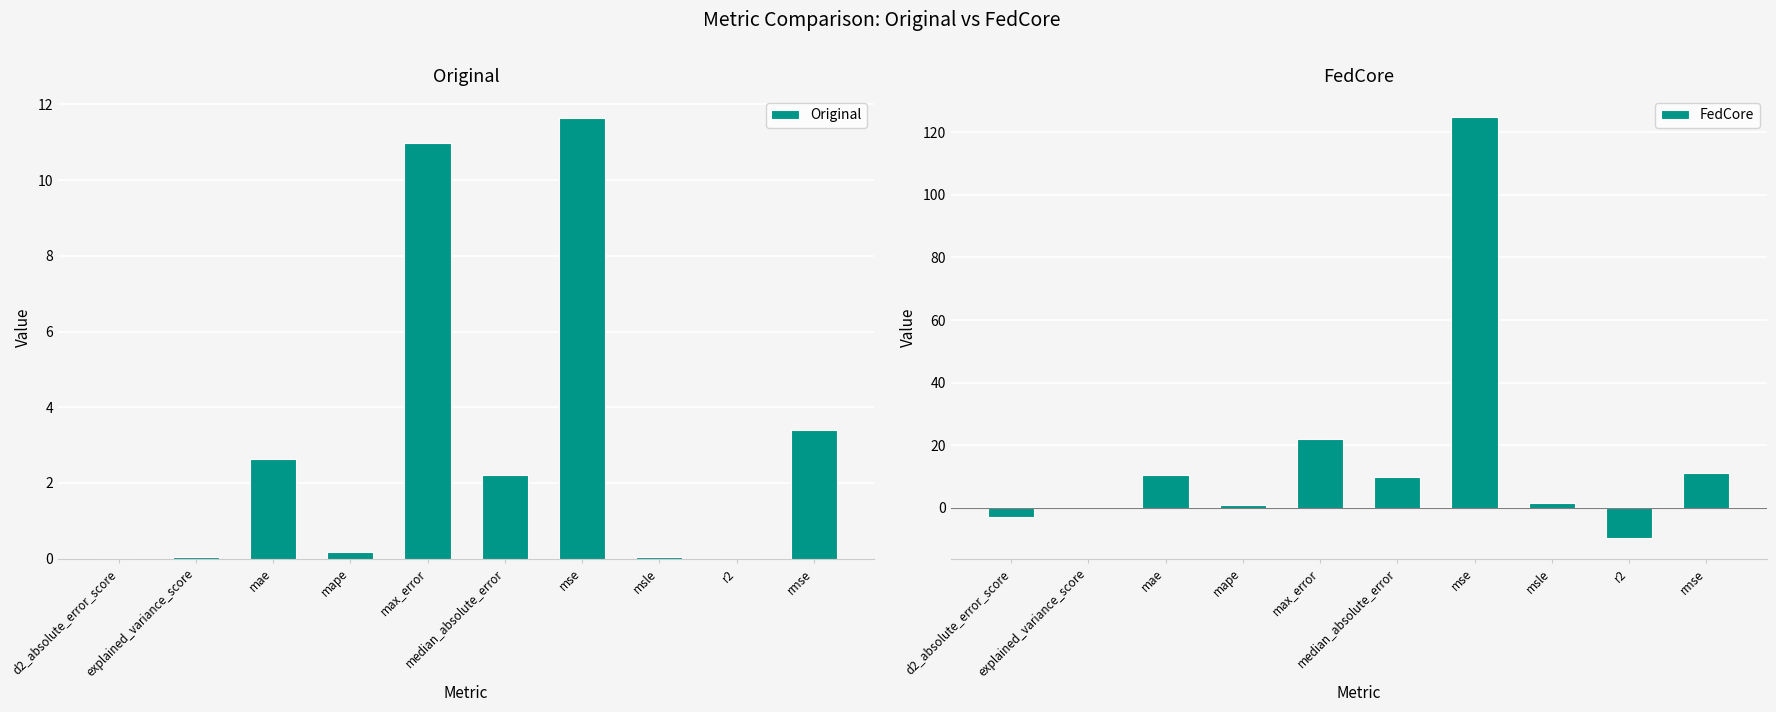

At which label does Original reach its minimum?

r2